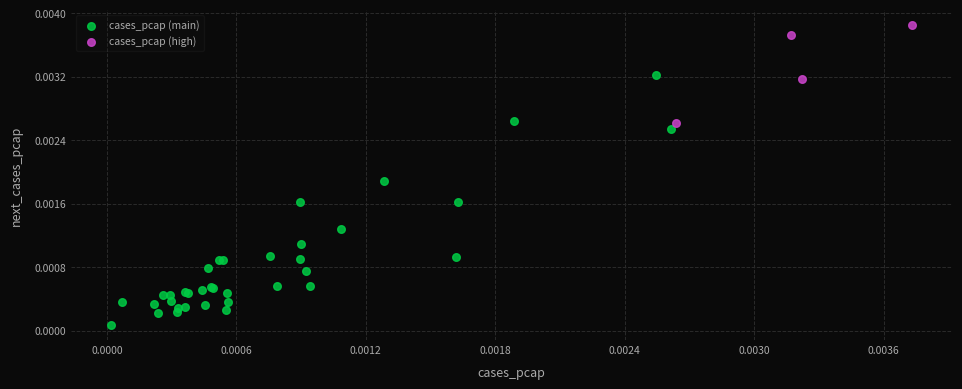

Which series reaches the maximum Y coordinate?

cases_pcap (high)